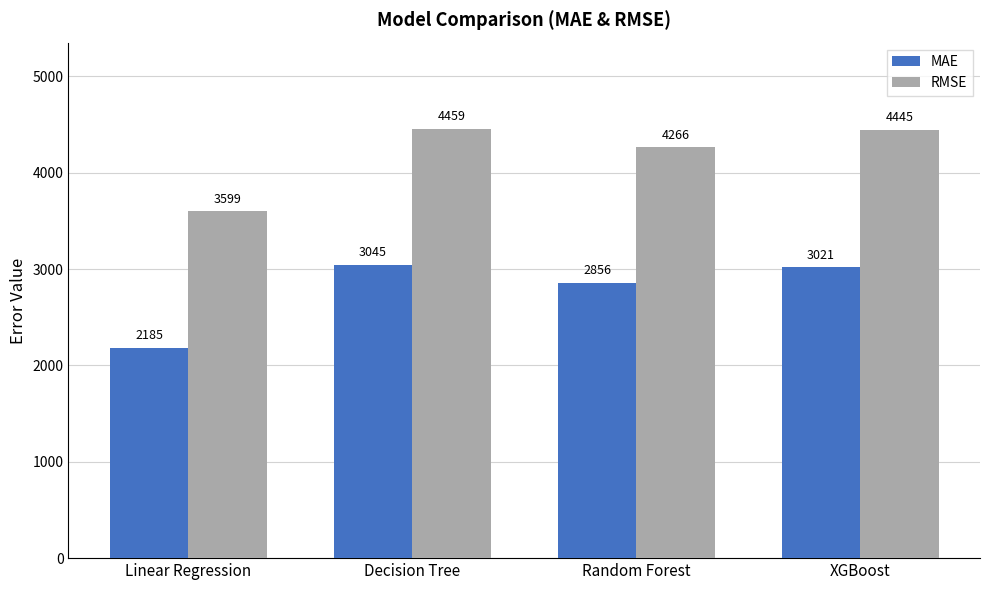

At which label does RMSE reach its minimum?

Linear Regression